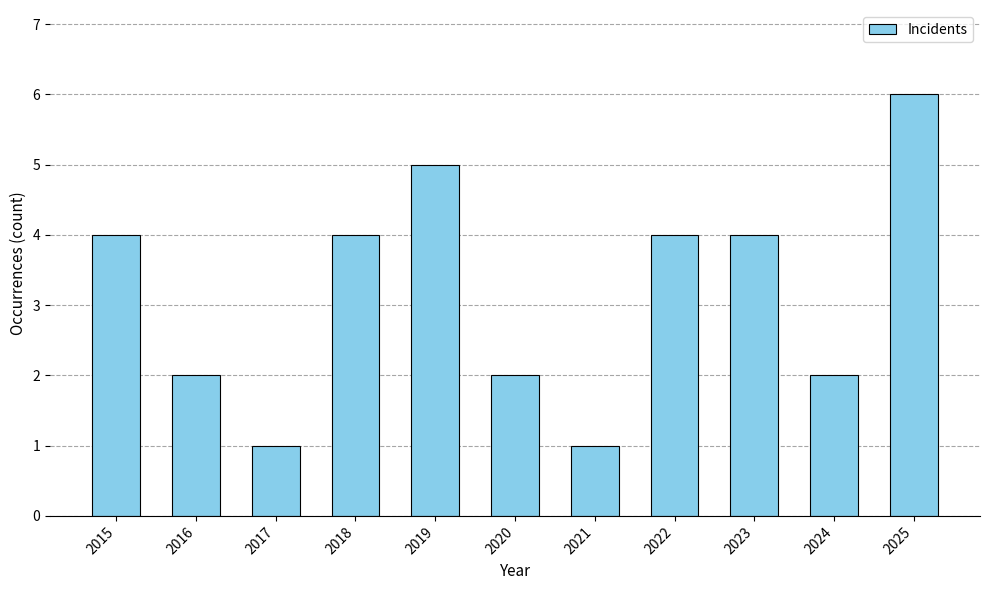

Reading right to left, extract all data points from this chart.

6	2	4	4	1	2	5	4	1	2	4